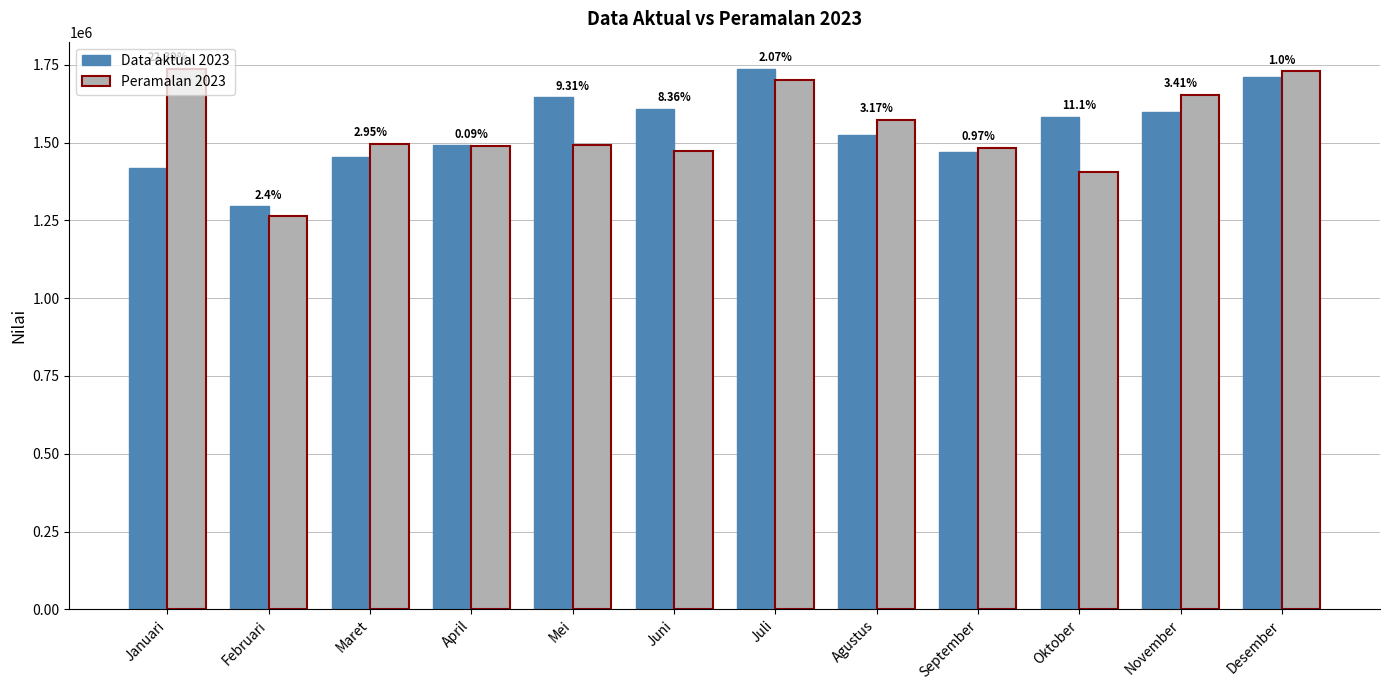

What are all the series names shown in the legend?

Data aktual 2023, Peramalan 2023